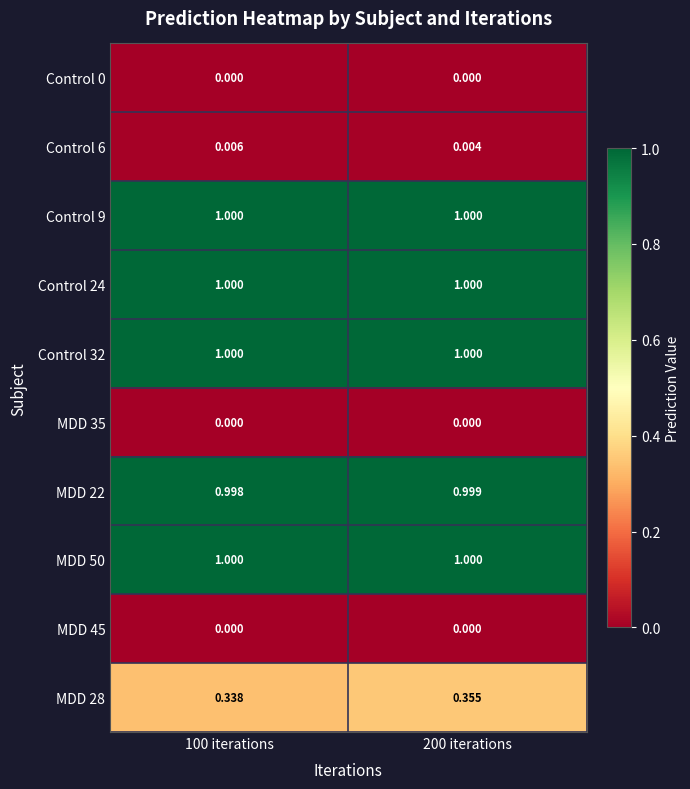

Is the value of Control 0 at 200 iterations greater than the value of MDD 22 at 200 iterations?

No